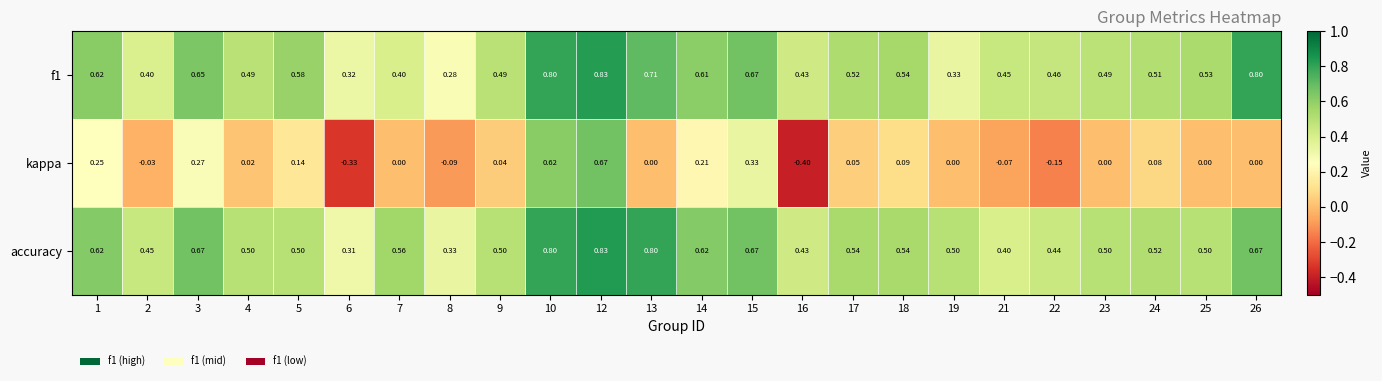

Is the value of f1 at 4 greater than the value of accuracy at 13?

No